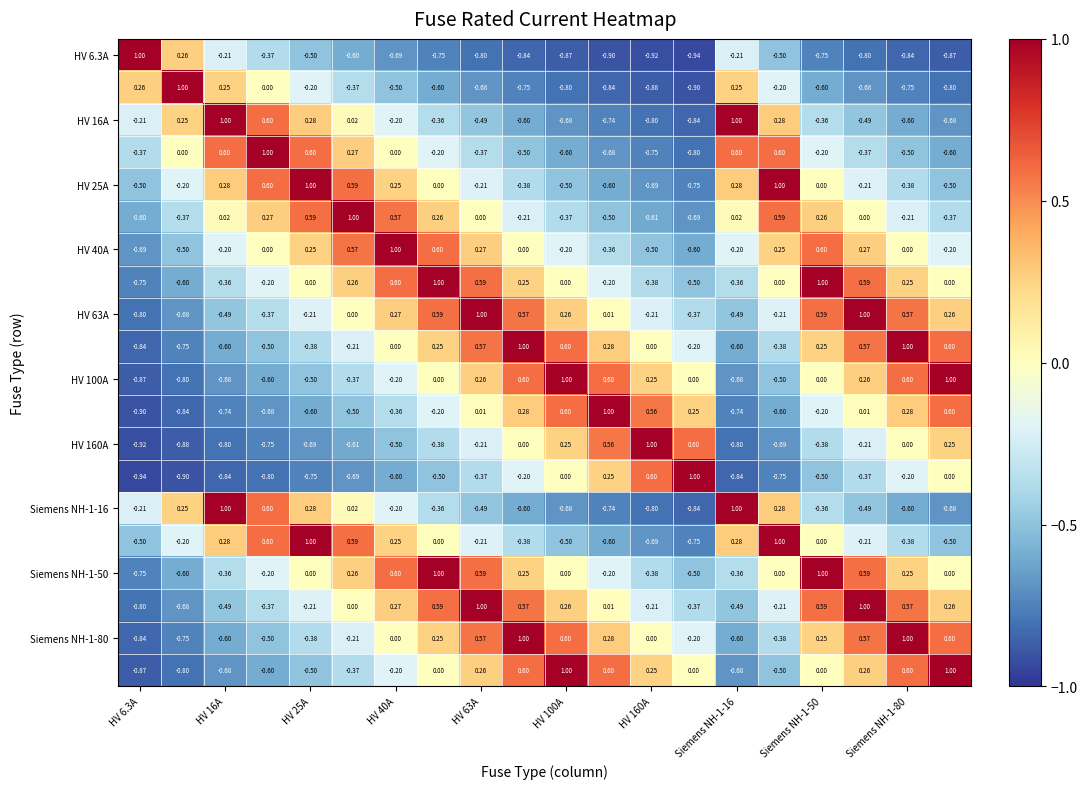

How many series are shown in this chart?

20